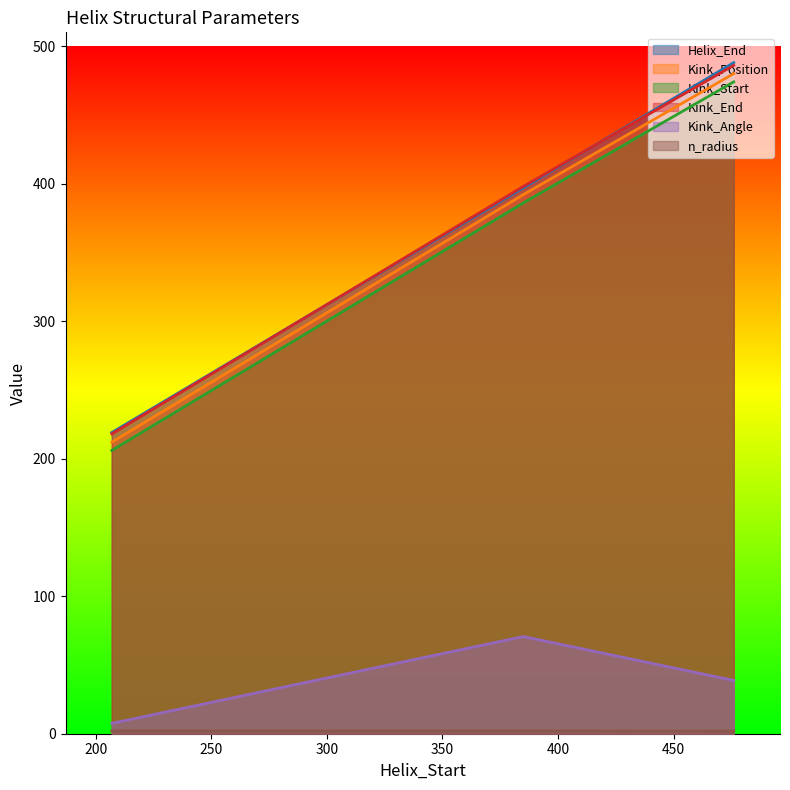

At which label does n_radius reach its minimum?

476